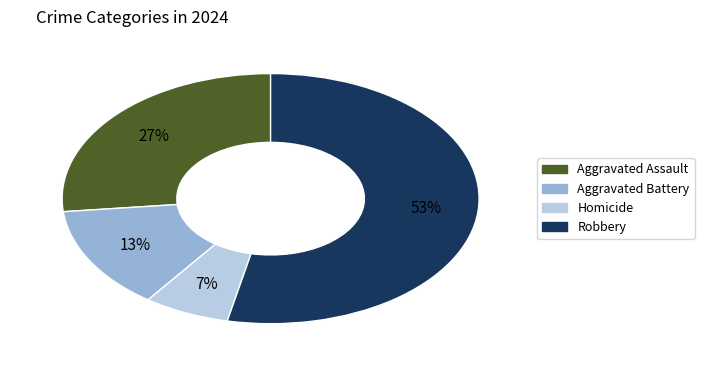

Is it true that Aggravated Assault is 14% of the pie?

False